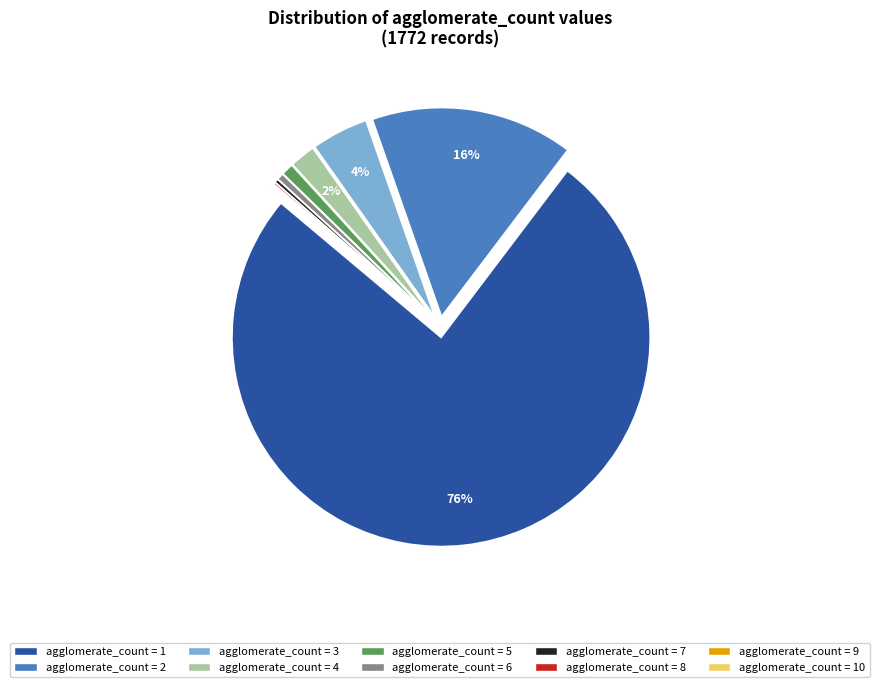

Does any single category account for the majority?

Yes